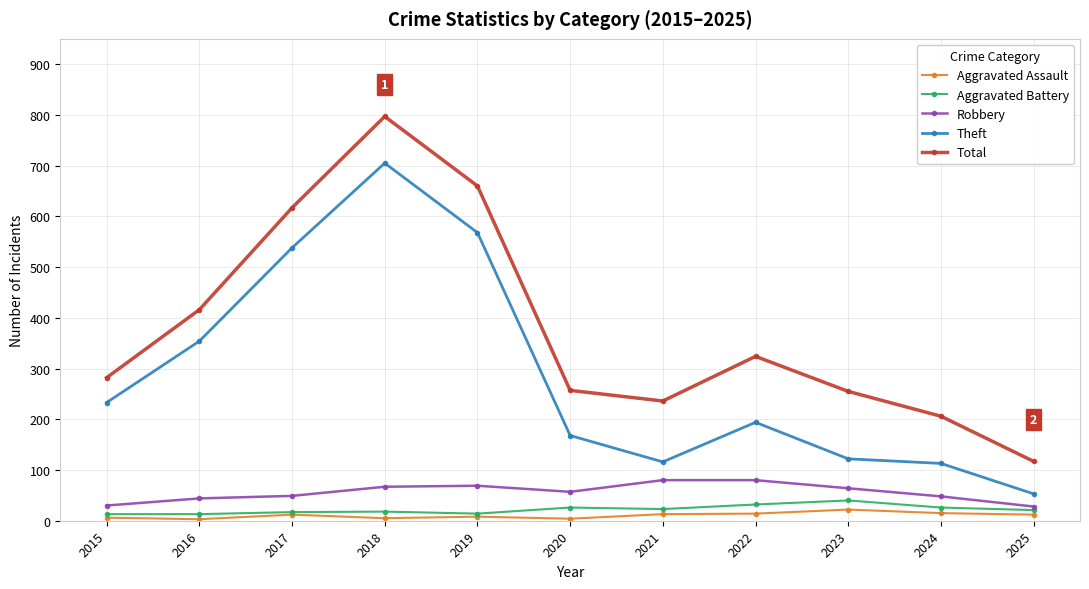

What are all the series names shown in the legend?

Aggravated Assault, Aggravated Battery, Robbery, Theft, Total